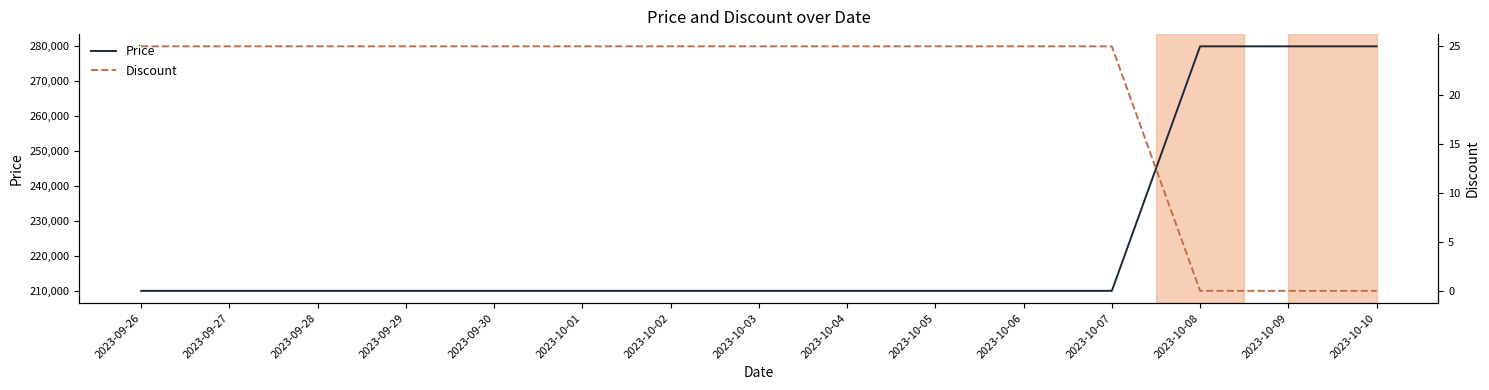

What is the label of the 8th point from the left?

2023-10-03